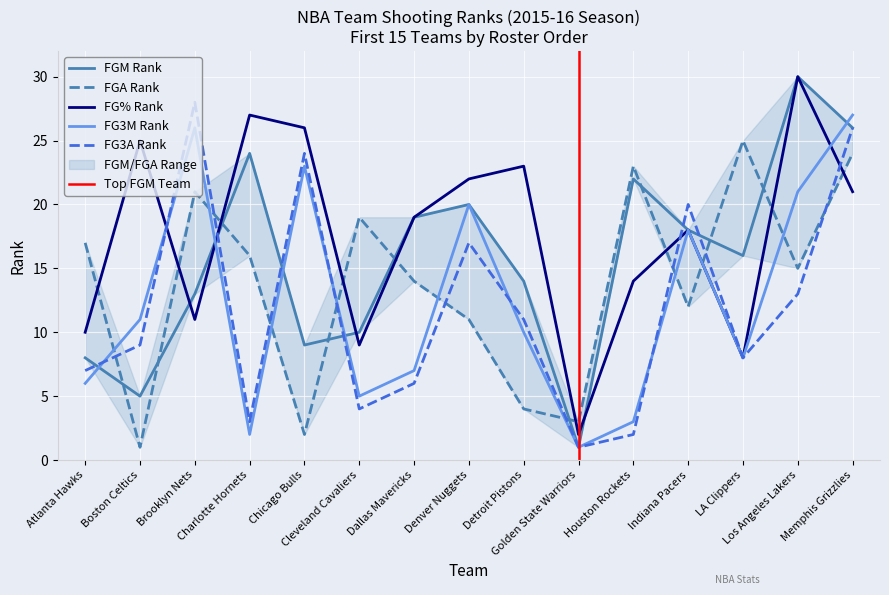

What is the maximum value for FG% Rank?

30